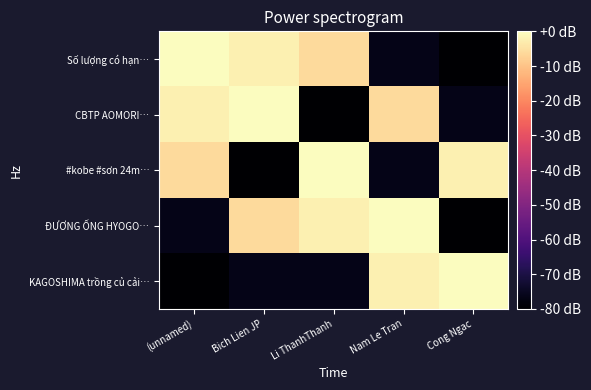

What is the total value across all series at Li ThanhThanh?

-165.0